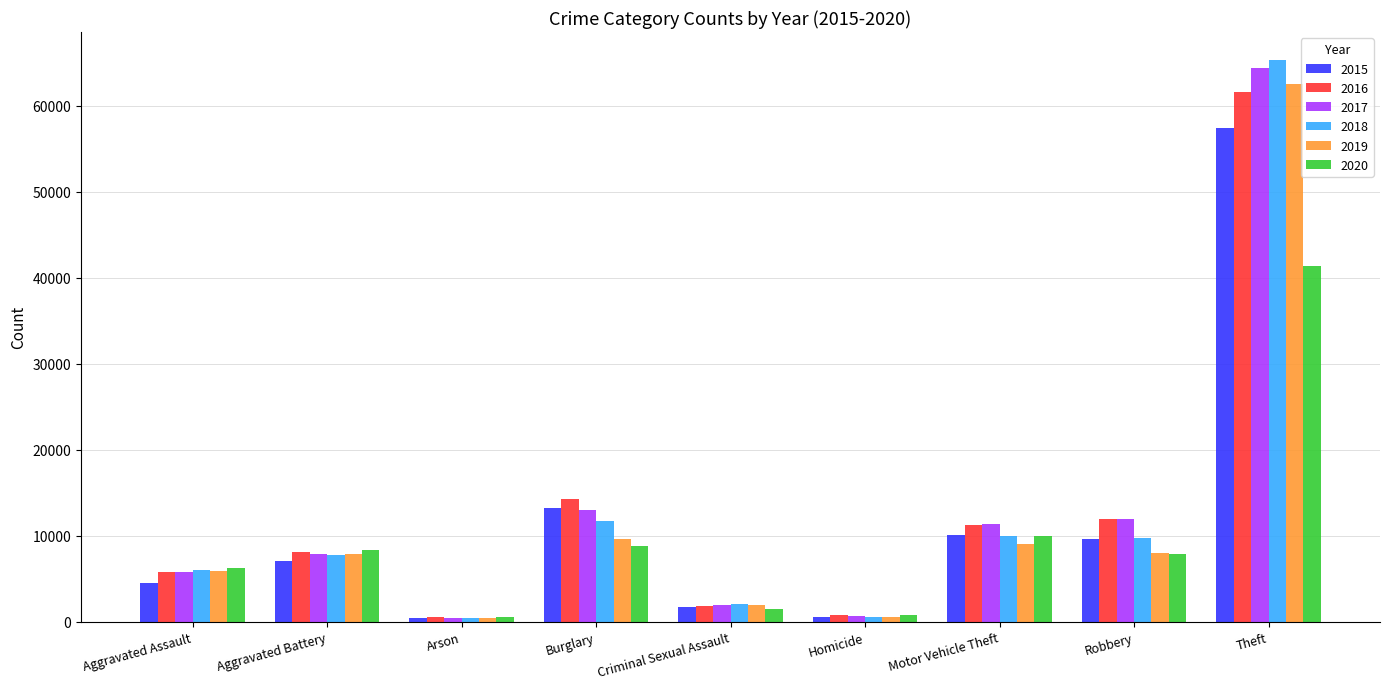

True or false: 2018 has a value of 7734 at Aggravated Battery.

True